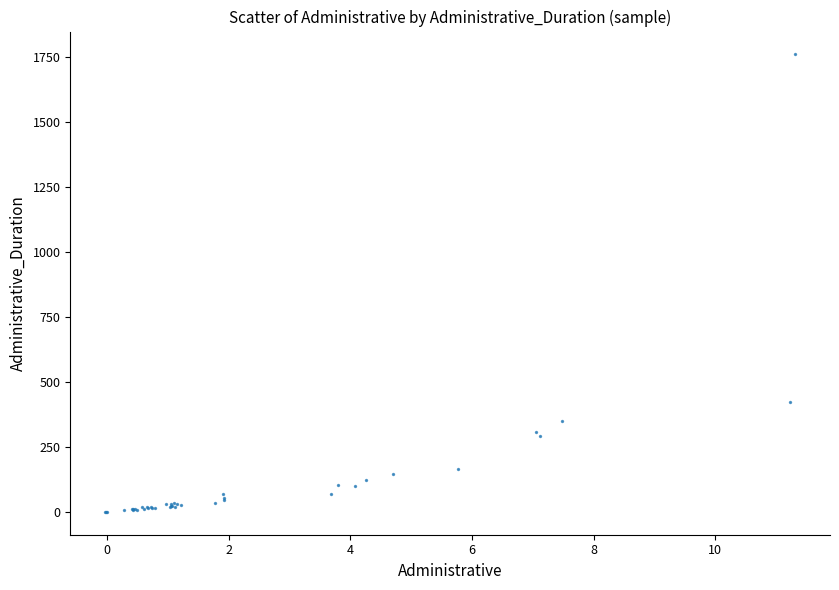

What Y value in the scatter plot is closest to 879?

422.8